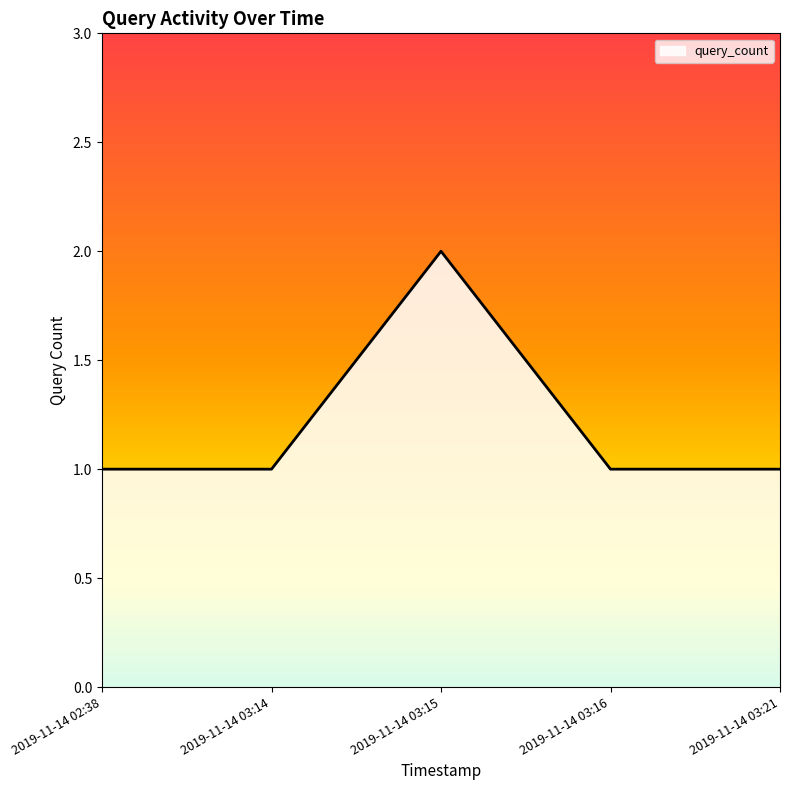

Approximately how many times larger is the value at 2019-11-14 03:15 compared to 2019-11-14 03:14?

2.0